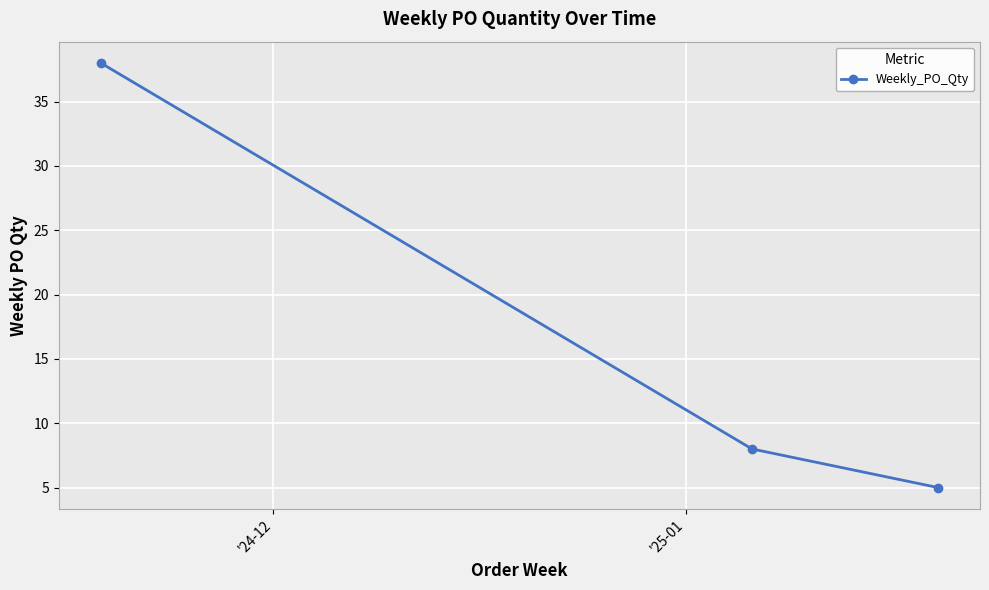

Does the chart display data point markers on the line(s)?

Yes